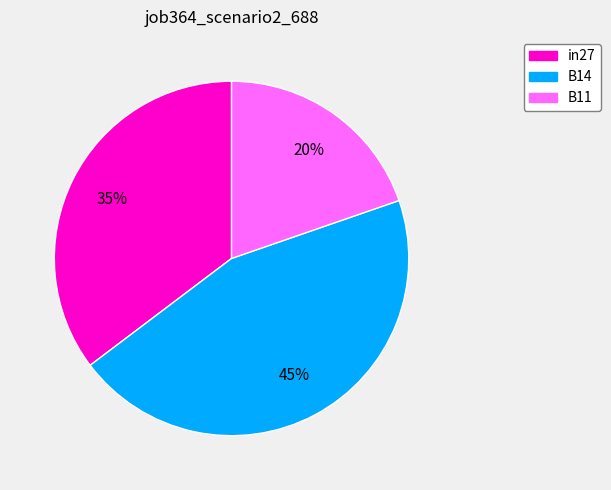

How many slices are in this pie chart?

3